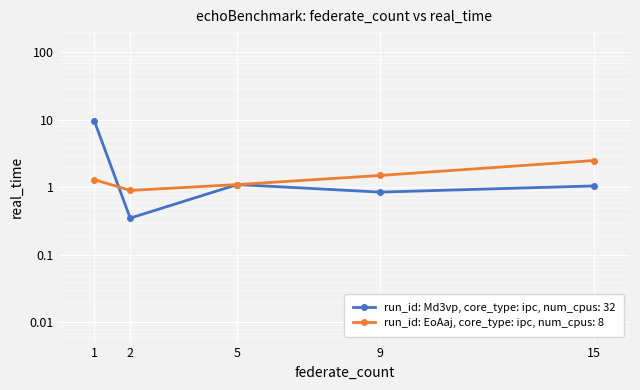

The run_id: Md3vp, core_type: ipc, num_cpus: 32 series shows 0.6 at 2. True or false?

False